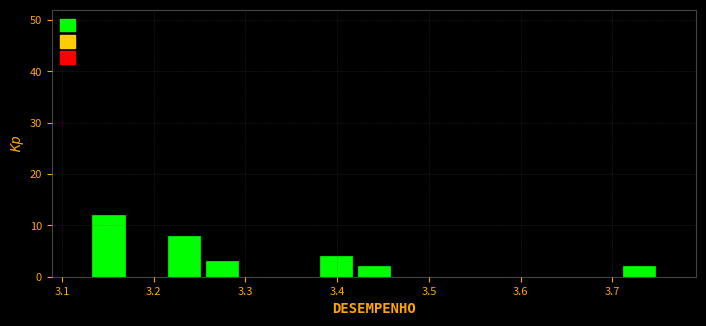

Over which range of the x-axis is the bar tallest?

3.13 to 3.17